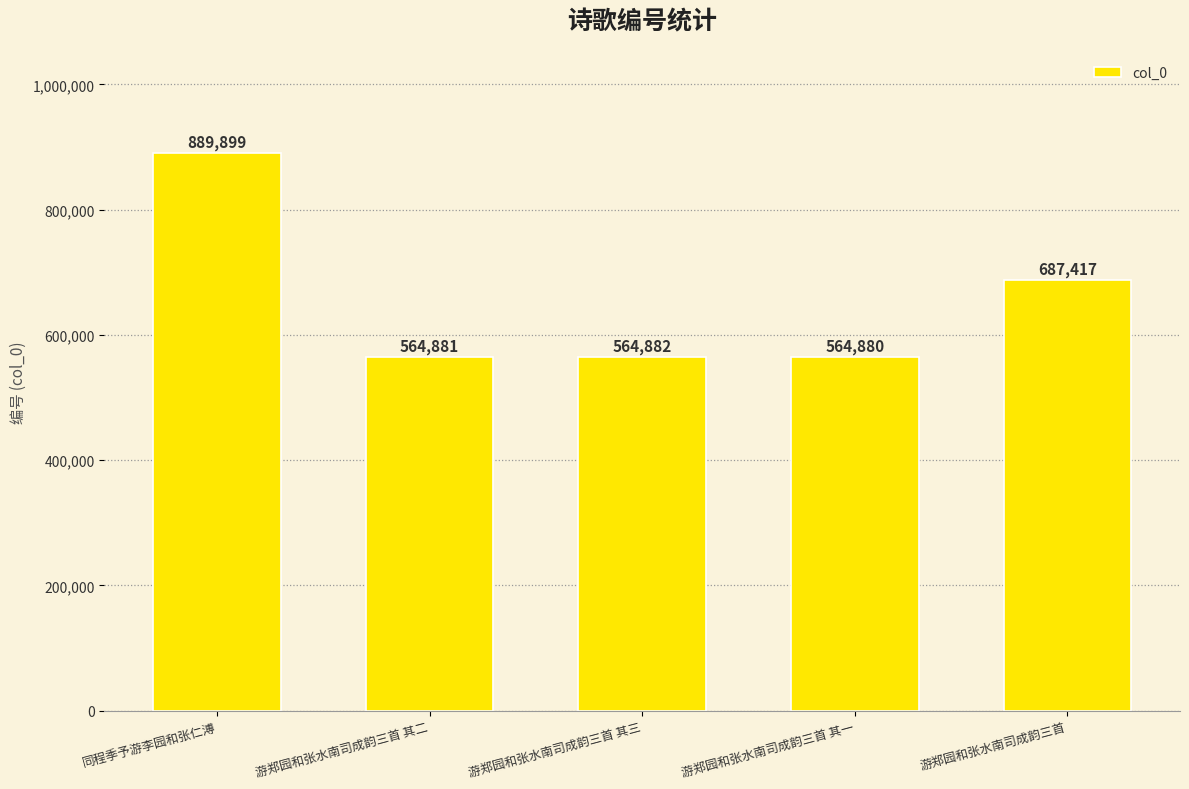

True or false: the data shows 124804 at 游郑园和张水南司成韵三首 其三.

False